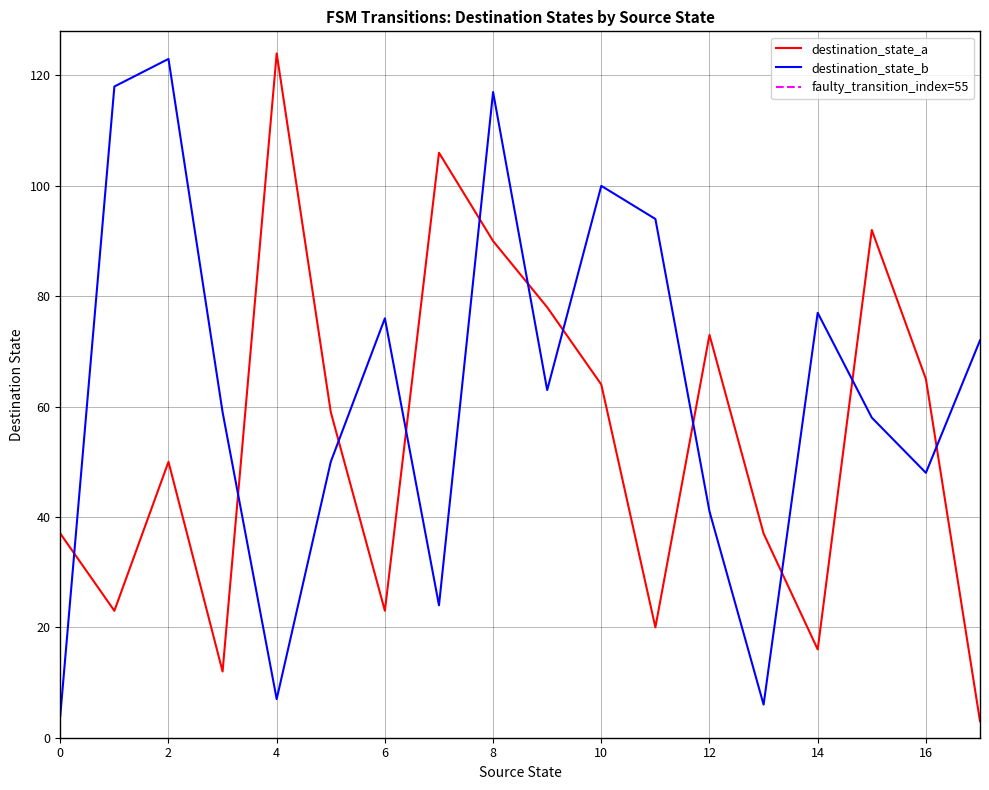

Where does the destination_state_b series first go above 63?

1